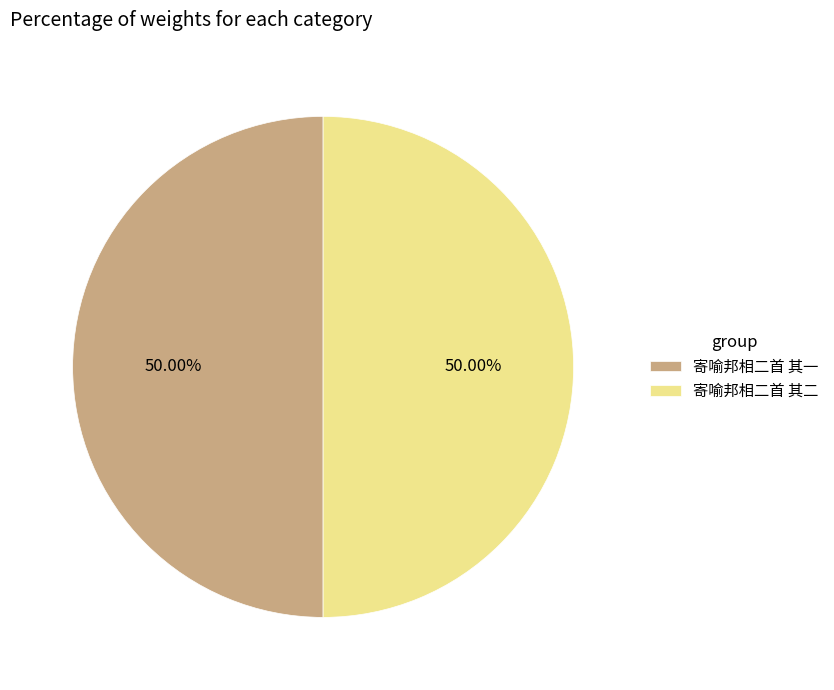

Is the sum of 寄喻邦相二首 其一 and 寄喻邦相二首 其二 greater than half?

Yes